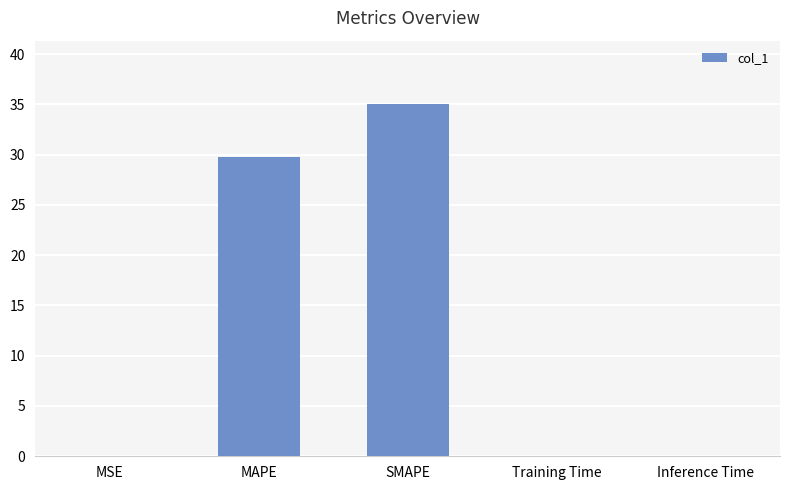

What is the greatest value displayed?

35.0